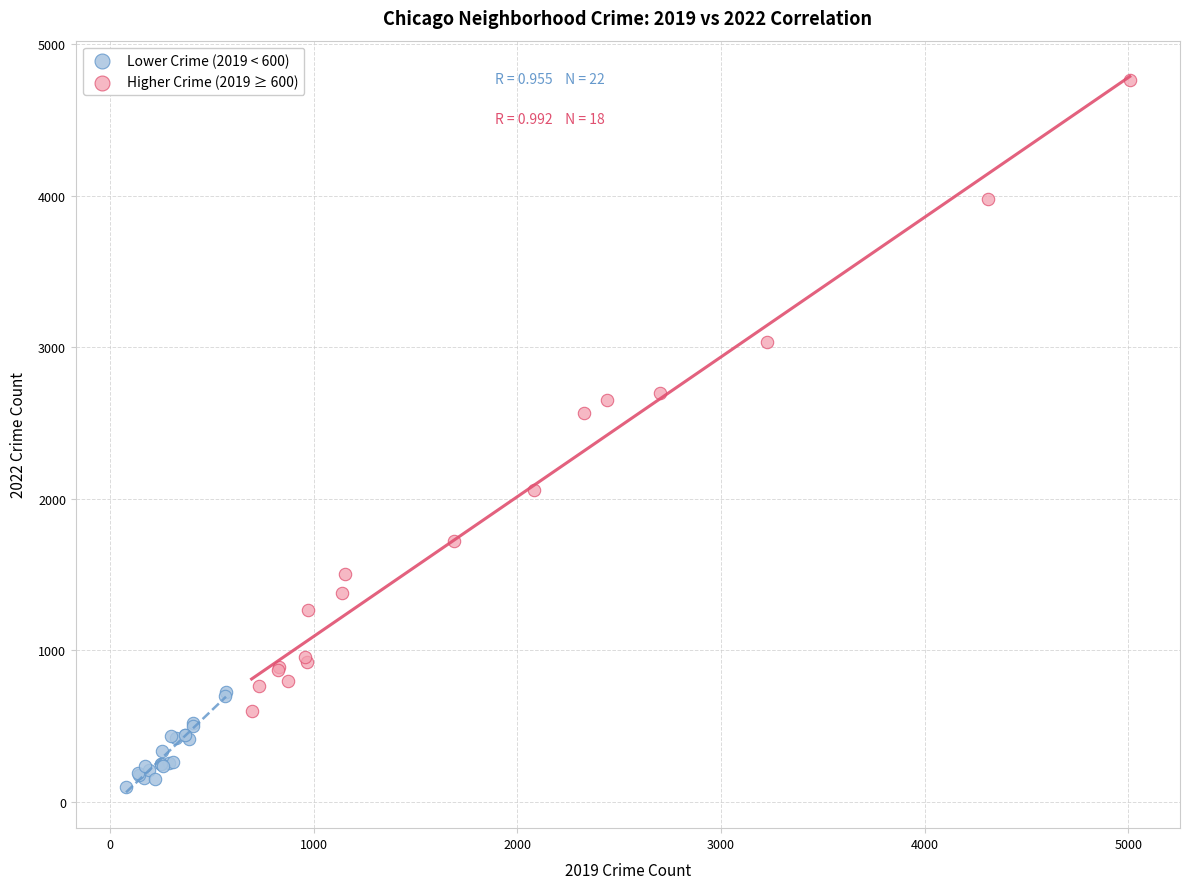

Which series contains the highest Y value?

Higher Crime (2019 ≥ 600)